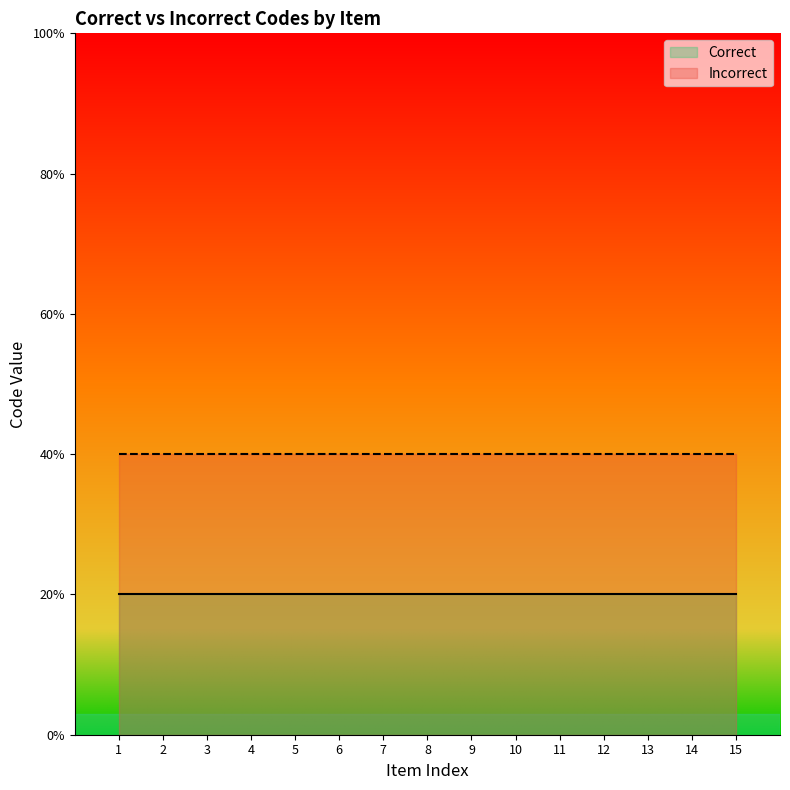

Which series has the largest range (max minus min)?

Correct